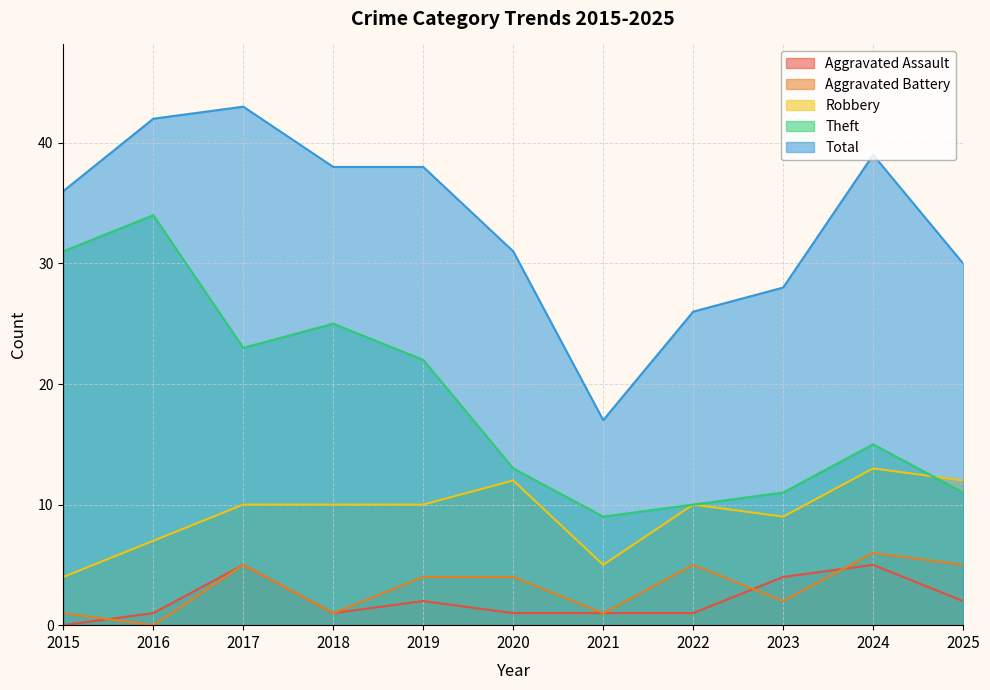

What is the difference between the highest and lowest values at 2018?

37